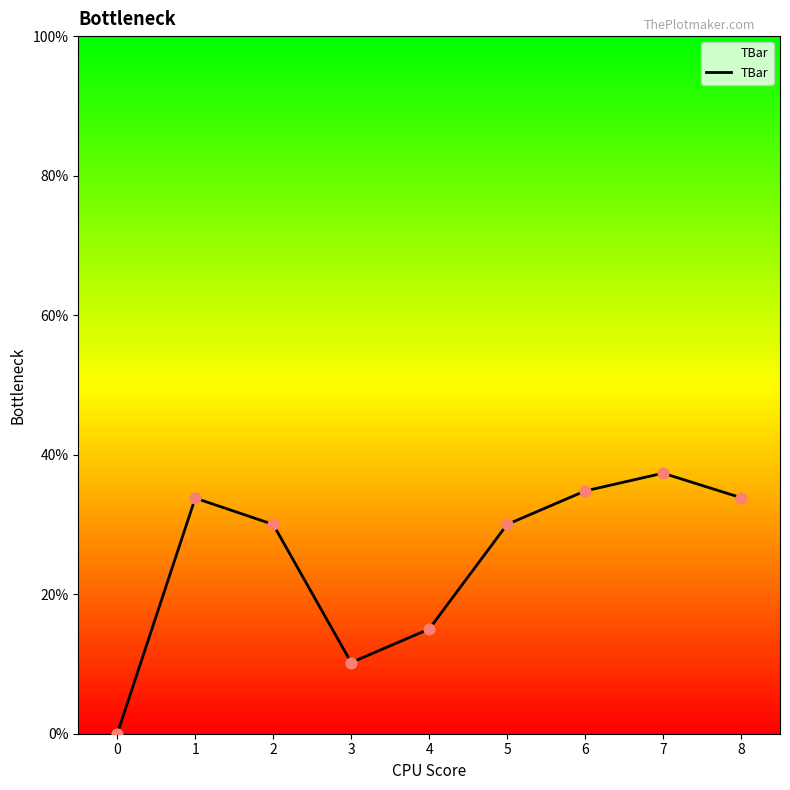

What is the change in value from 1 to 5?

-3.8